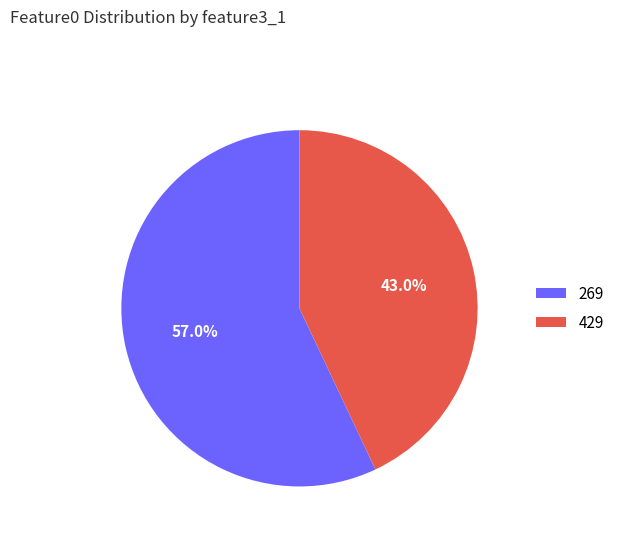

Which slice is the smallest?

429